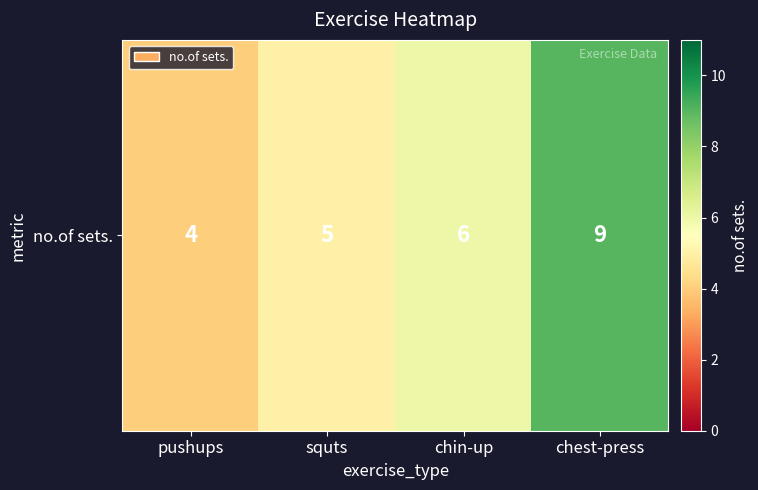

Reading left to right, extract all data points from this chart.

4	5	6	9